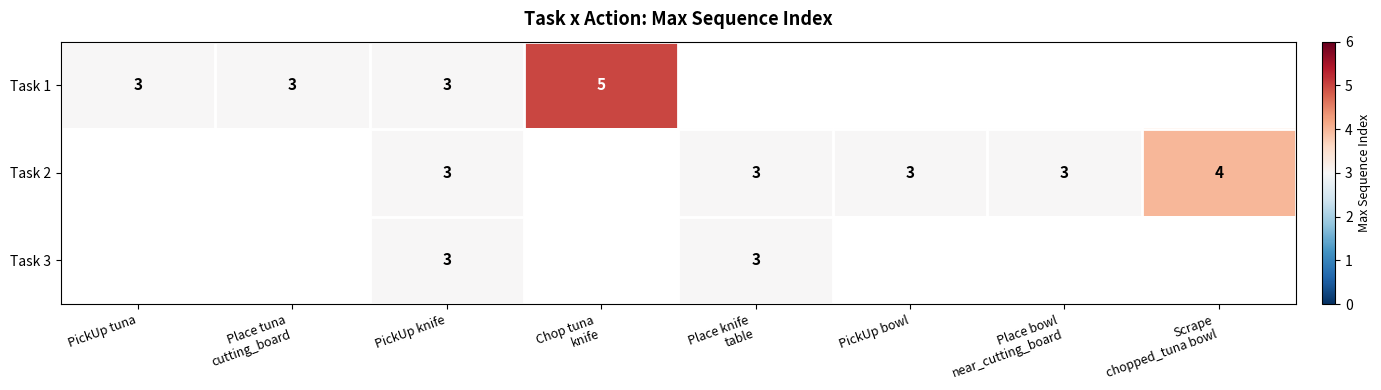

At which label does Task 2 first exceed 3?

Scrape chopped_tuna bowl